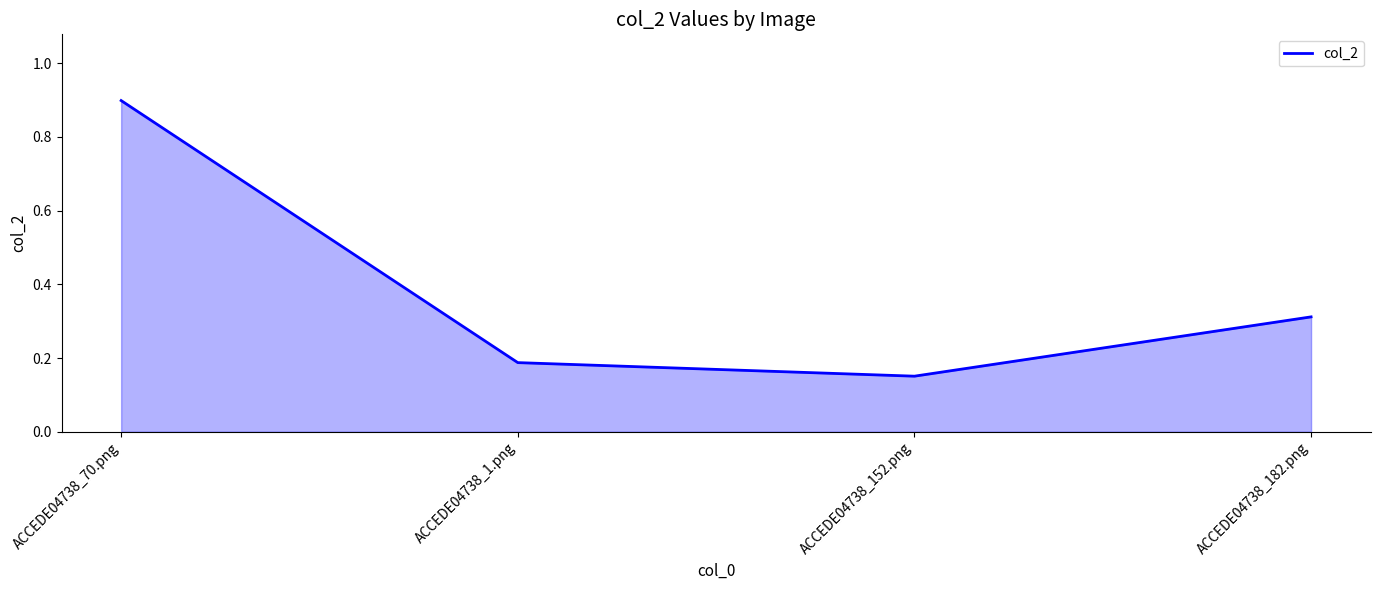

Count the values in the range 0 to 1.

4